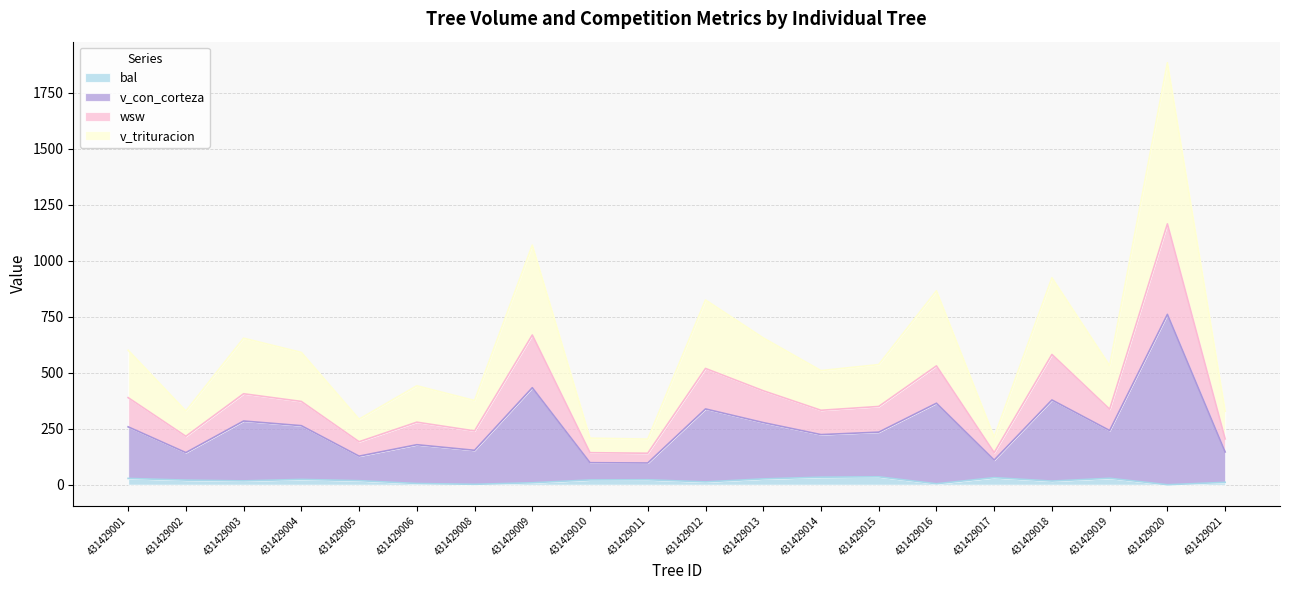

At how many categories does at least one series exceed 1067?

2